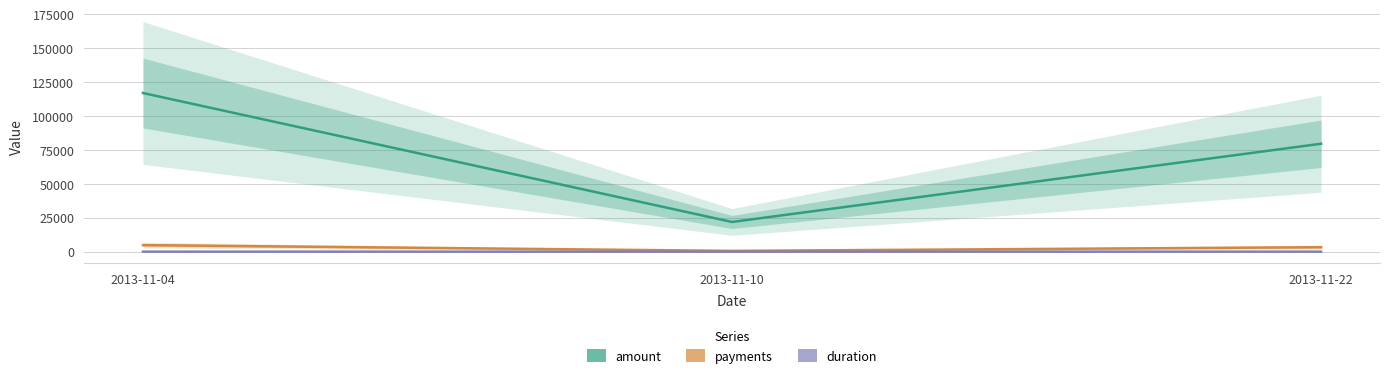

What is the value of the payments point at the 3rd from the left?

3317